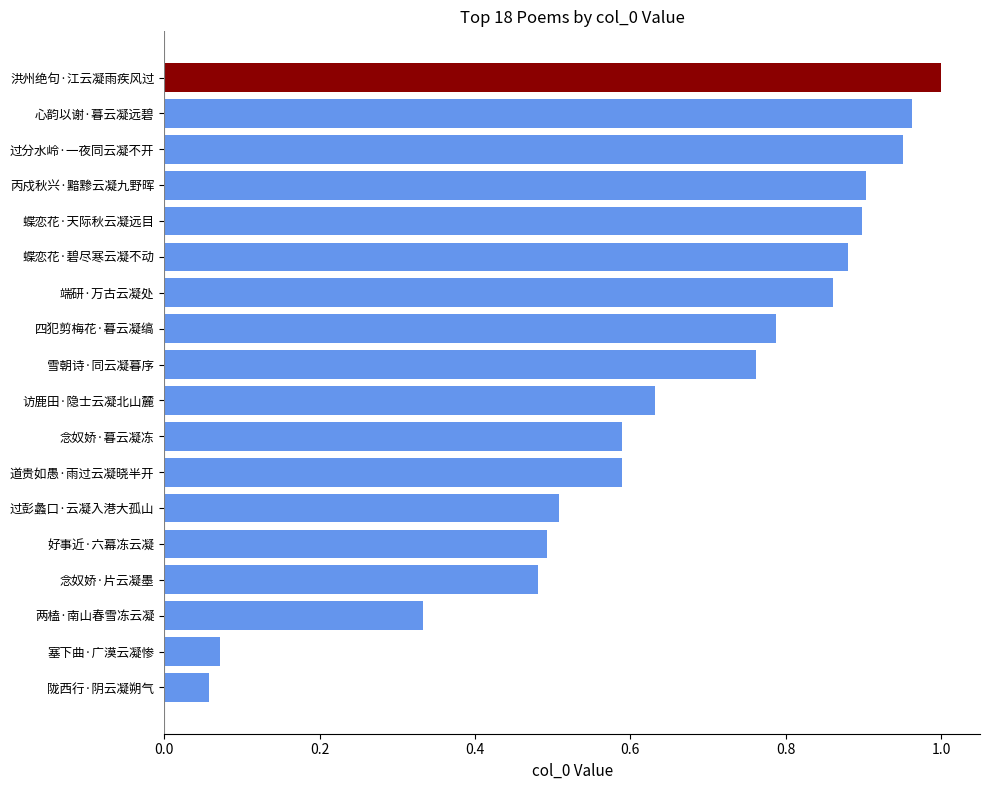

The value at 端研·万古云凝处 is 0.5. True or false?

False